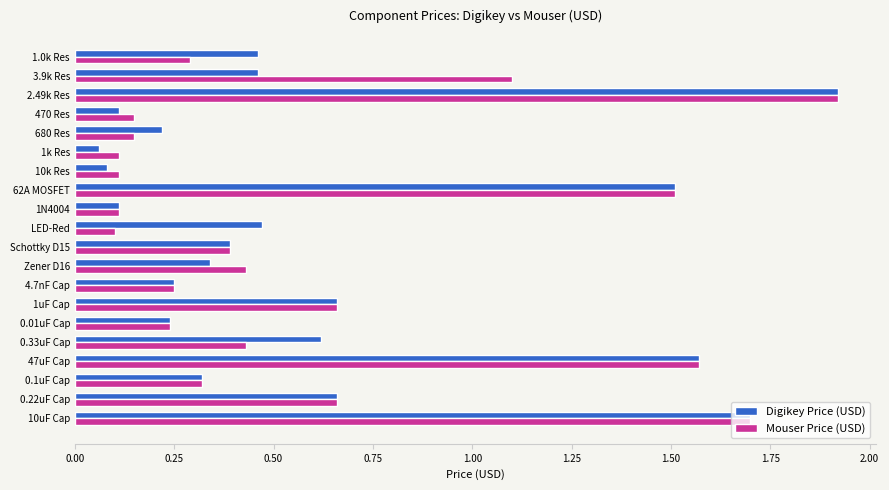

What is the difference between the maximum and second lowest values in the Mouser Price (USD) series?

1.8